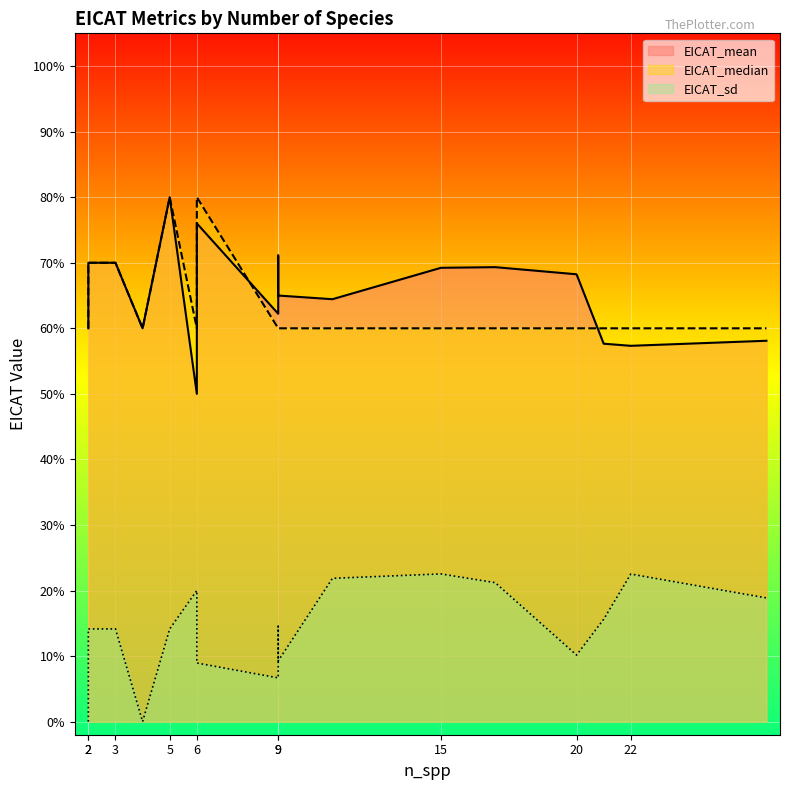

True or false: EICAT_sd and EICAT_median intersect in this chart.

False